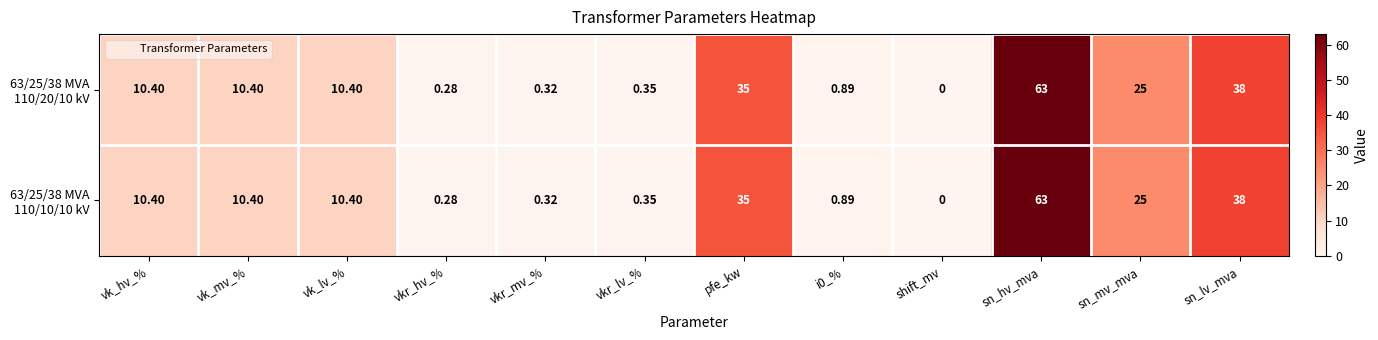

How many categories are shown in the chart?

12